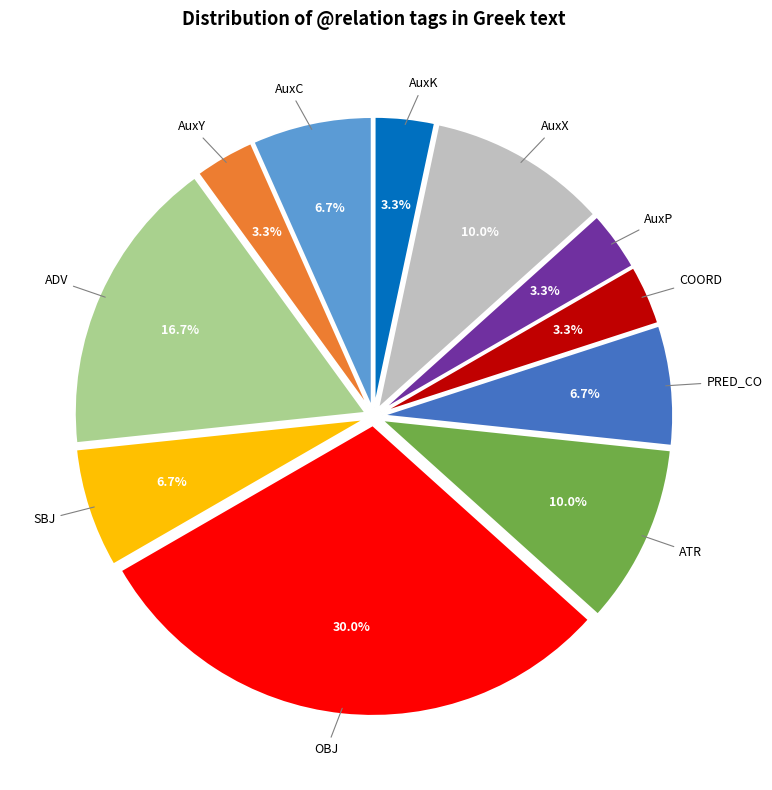

Is there any slice that represents more than half of the pie?

No